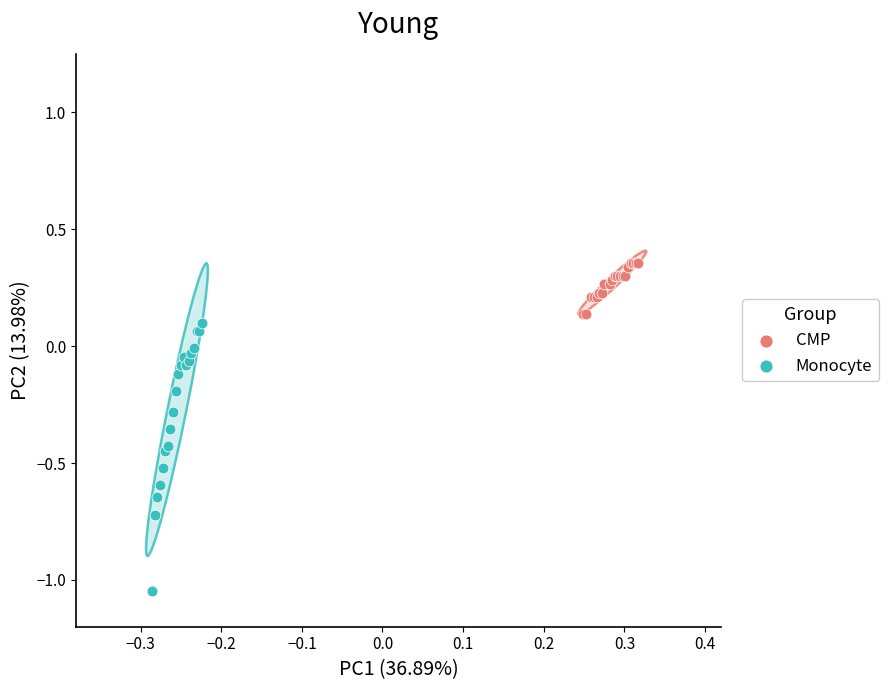

Which series contains the lowest Y value?

Monocyte